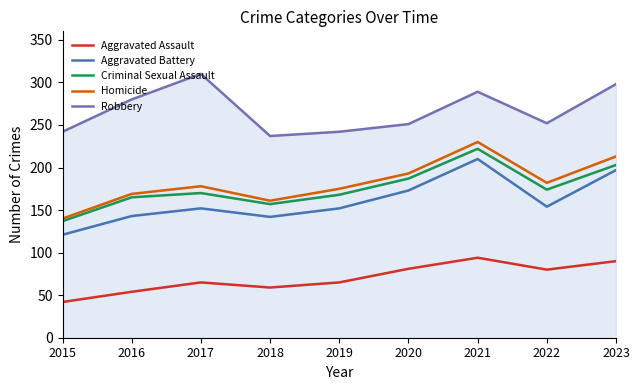

Between 2015 and 2019, which series saw the biggest shift?

Homicide